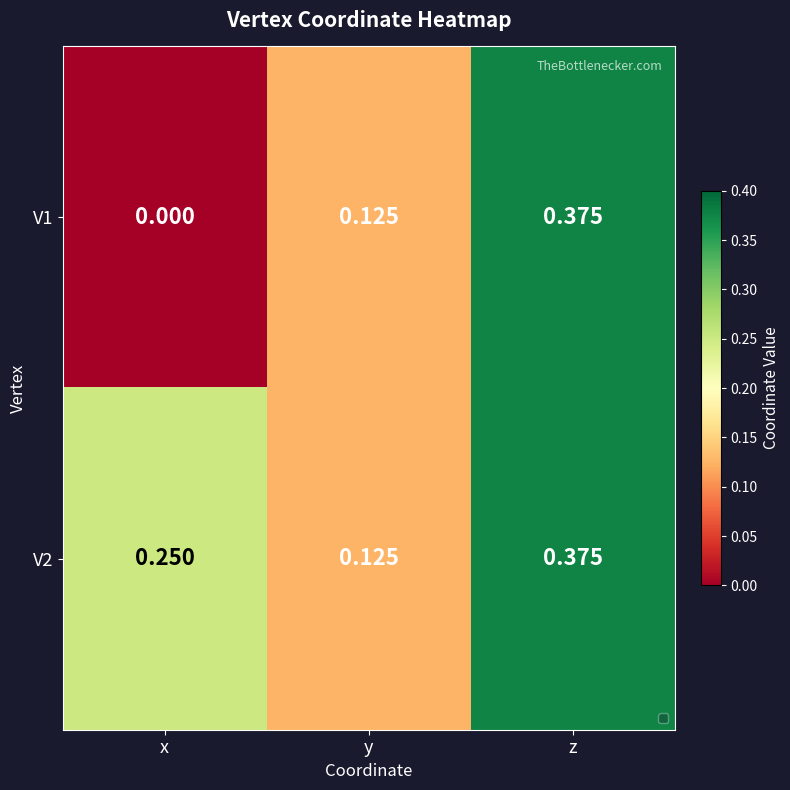

Which label corresponds to the smallest value in the chart?

x